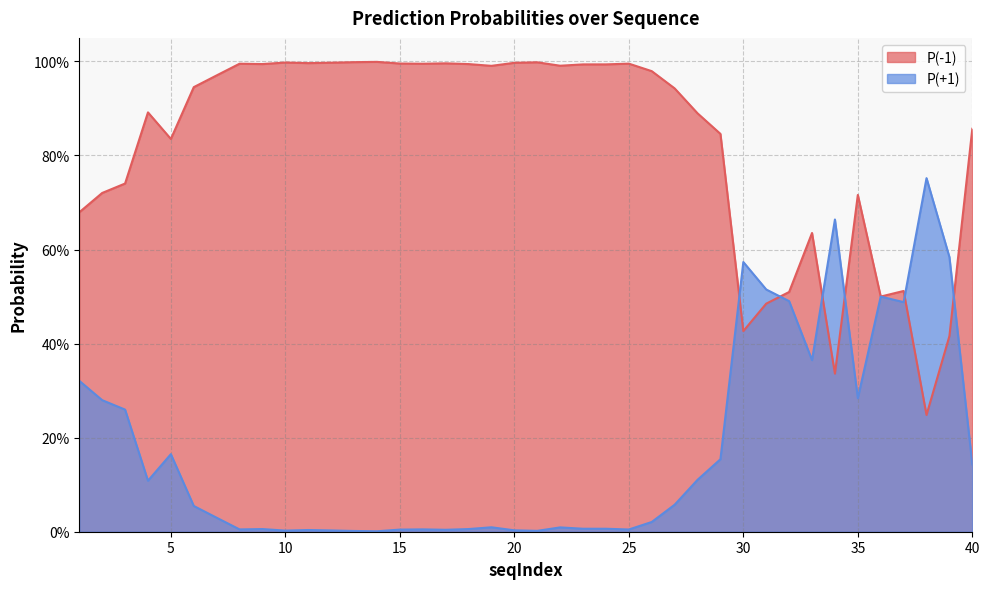

Which label corresponds to the smallest value in the chart?

14